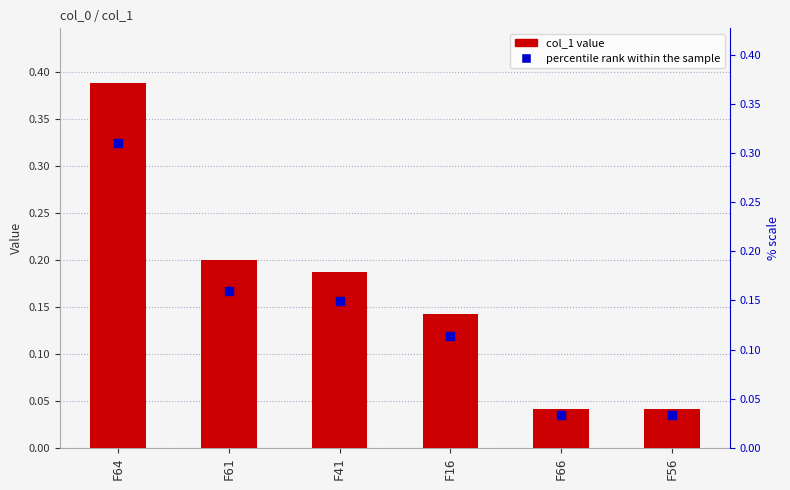

At how many categories does at least one series exceed 0?

6